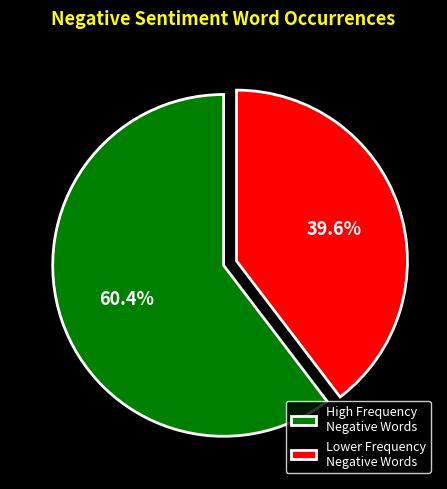

Rank the categories by value from highest to lowest.

High Frequency Negative Words, Lower Frequency Negative Words